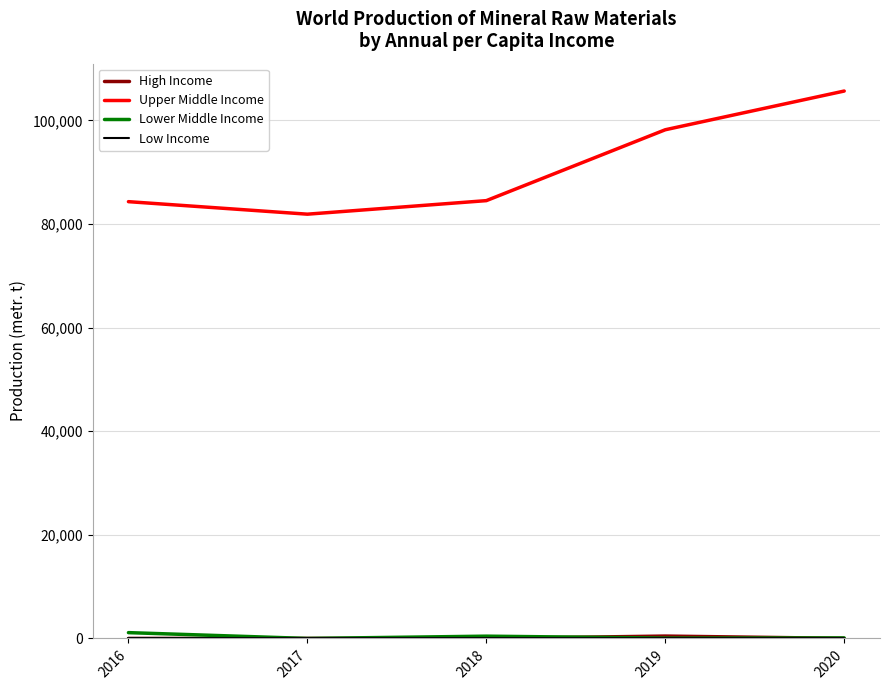

At which label does Upper Middle Income reach its minimum?

2017